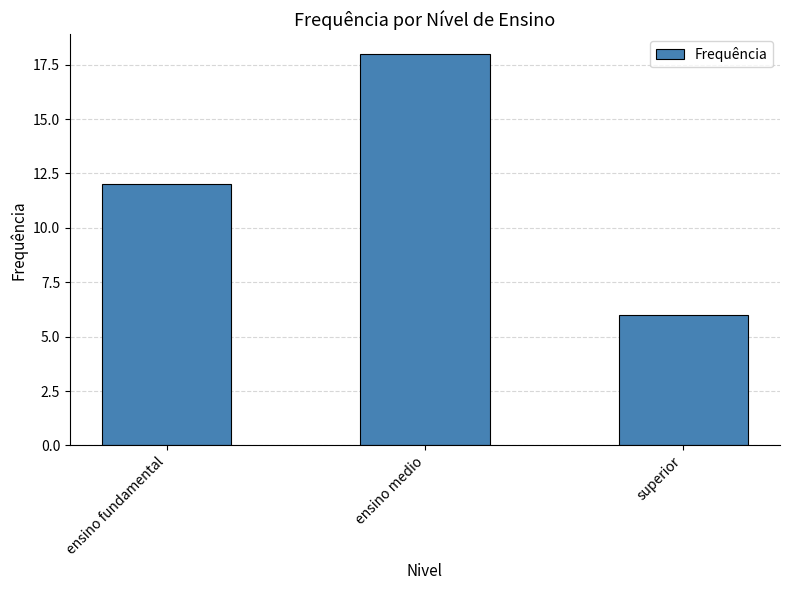

The value at ensino medio is 18. True or false?

True